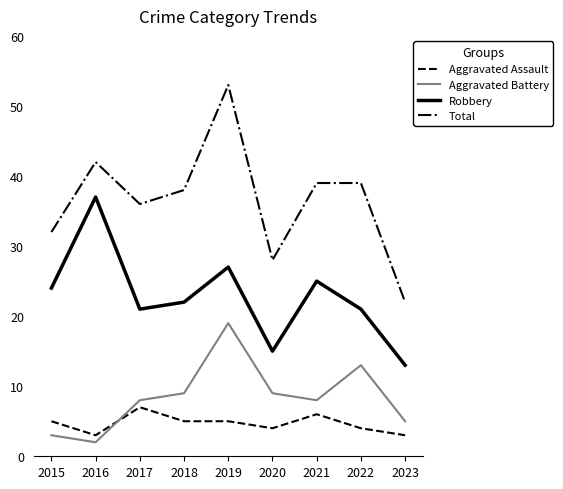

True or false: Aggravated Assault and Aggravated Battery intersect in this chart.

True